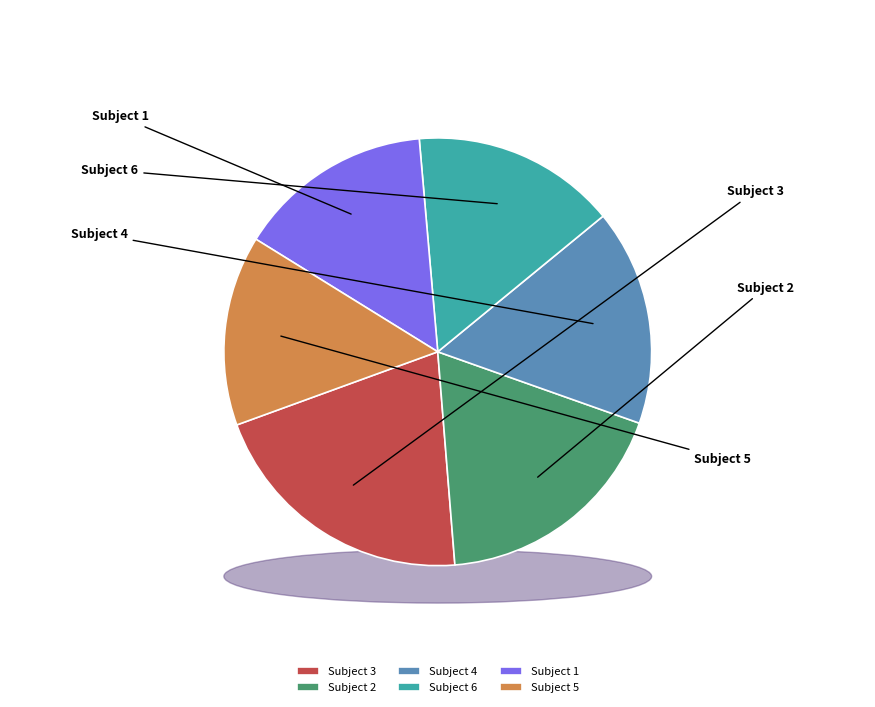

To the nearest percent, what percentage of the pie is Subject 6?

15%